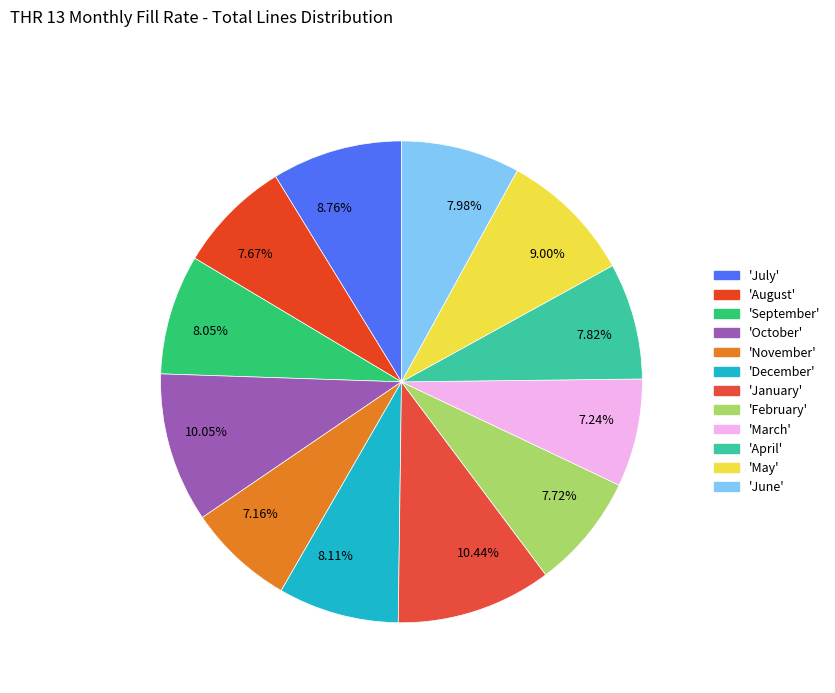

Combined, do 10.05% and 8.05% account for over 50%?

No